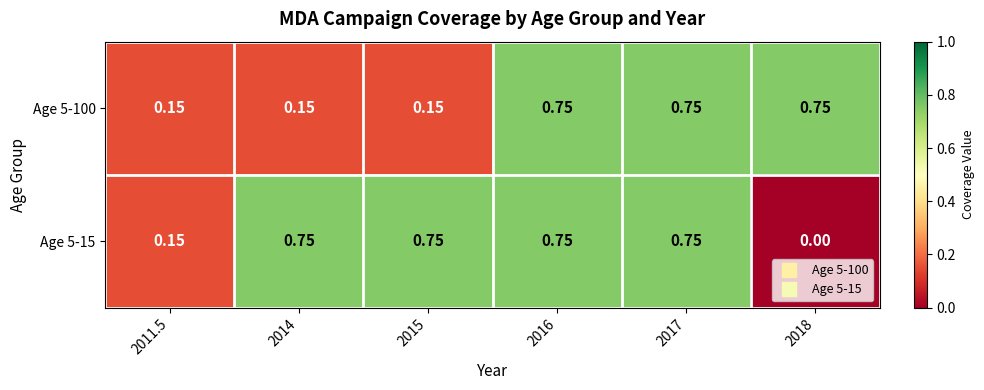

Is the value of Age 5-15 at 2011.5 greater than the value of Age 5-100 at 2018?

No